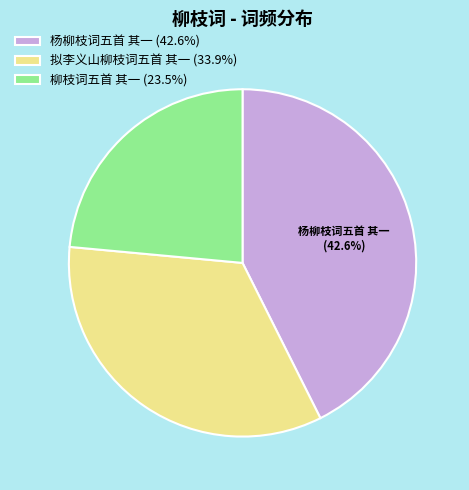

How much of the chart is everything except 杨柳枝词五首 其一 (42.6%)?

57.4%